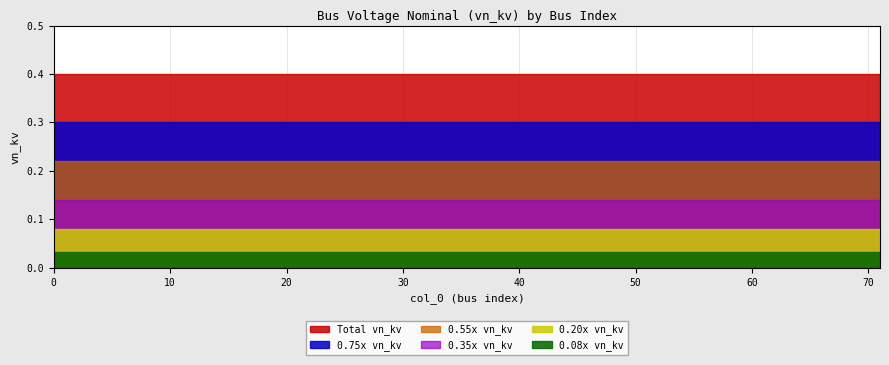

Which series has the largest total across all categories?

Total vn_kv